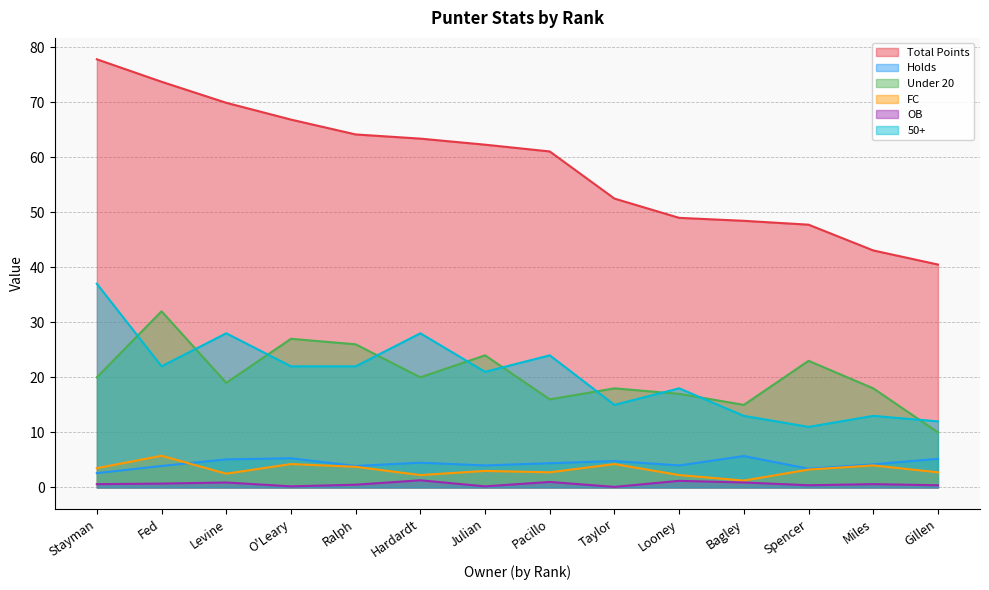

What is the label of the 9th point from the right?

Hardardt